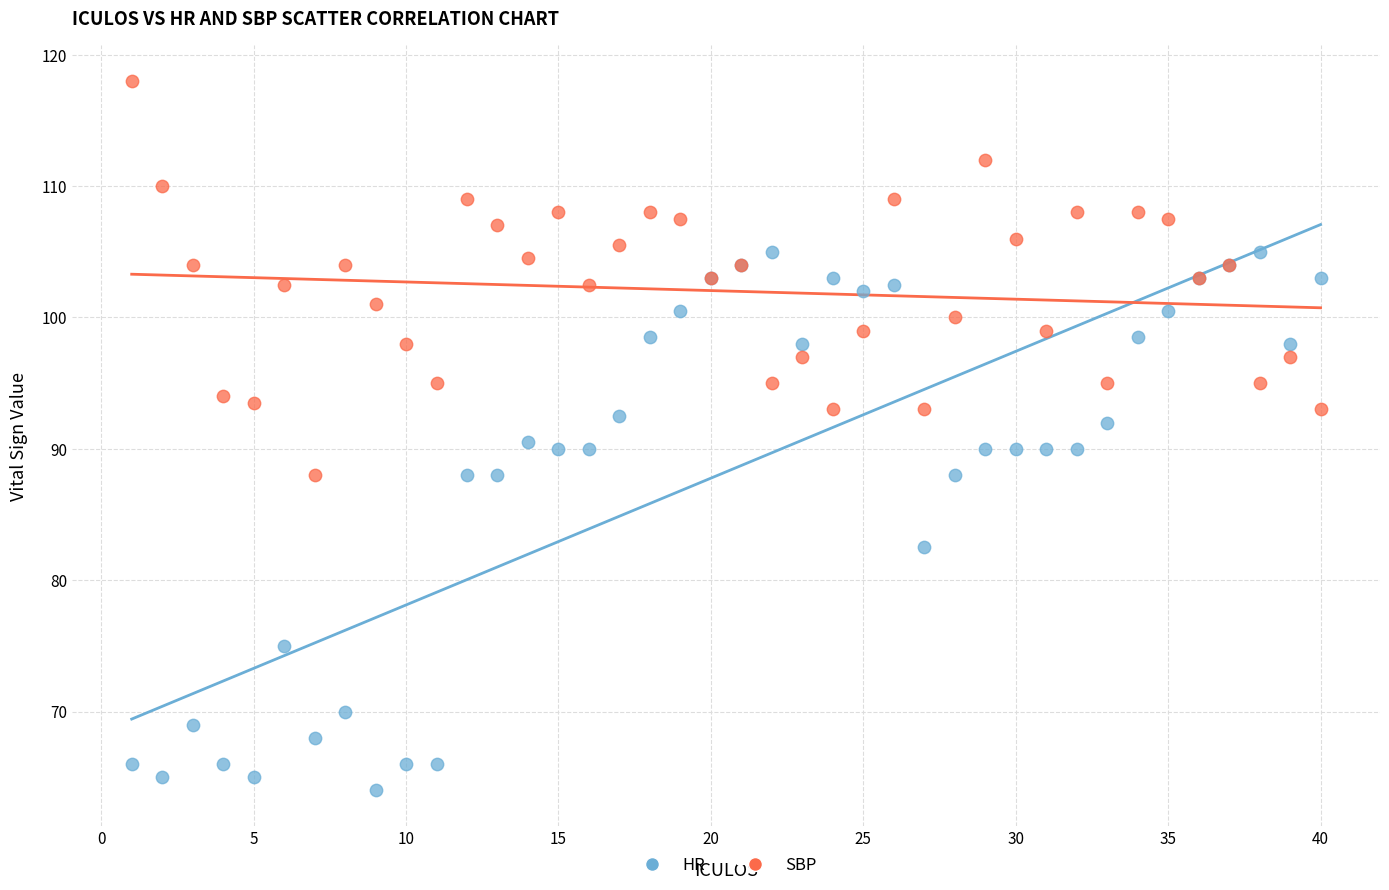

Which series reaches the maximum Y coordinate?

SBP